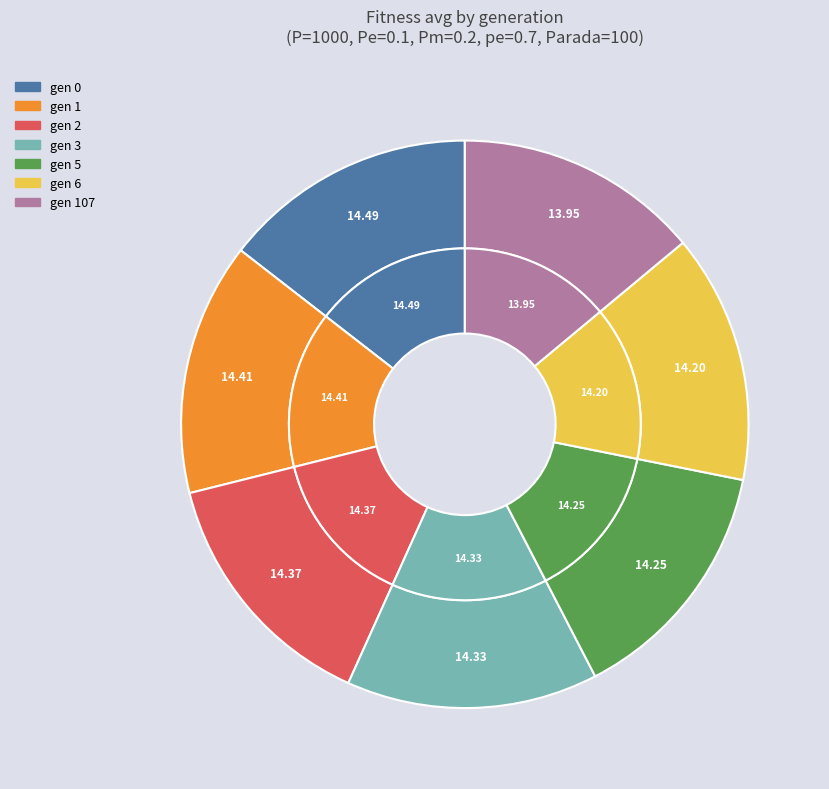

To the nearest percent, what is the combined percentage of gen 2 and gen 1?

29%